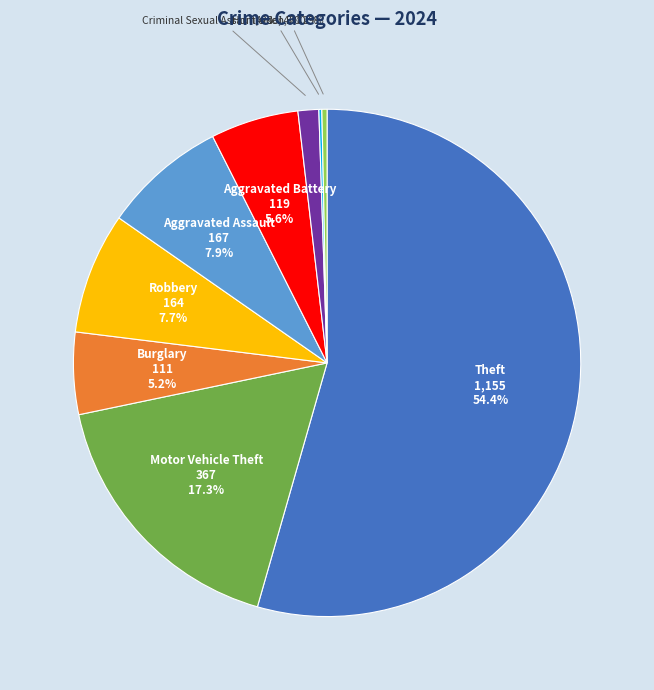

To the nearest percent, what is the difference between the Criminal Sexual Assault and Theft slice percentages?

53%